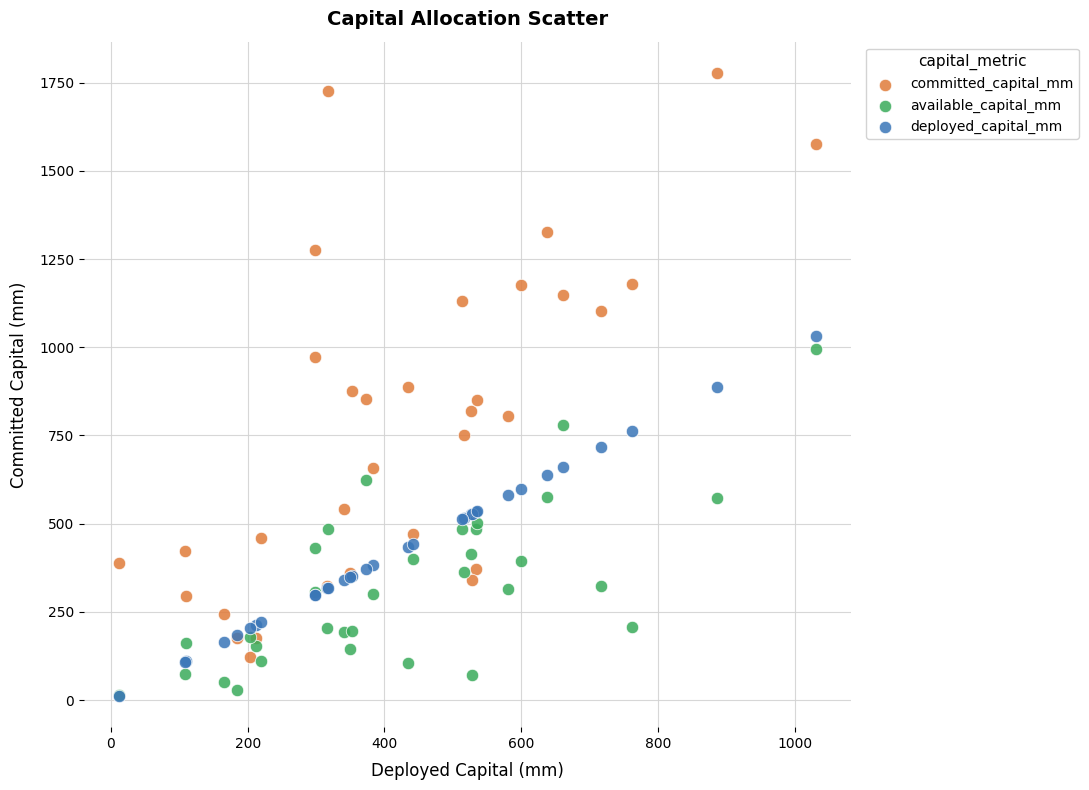

In the committed_capital_mm series, what Y value is closest to 949?

972.1